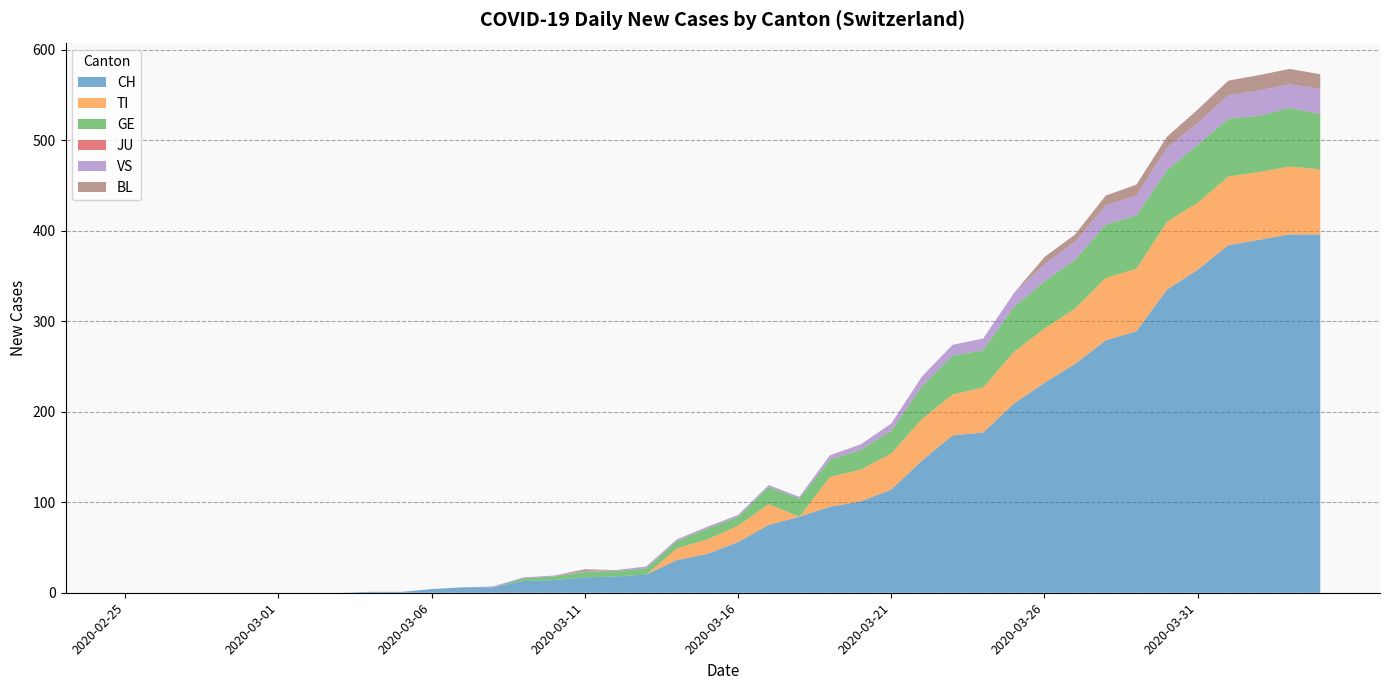

Reading left to right, what are all the values shown in this chart?

CH: 0	0	0	0	0	0	0	0	1	1	4	6	6	13	14	17	18	20	36	43	56	75	84	95	101	114	146	174	177	209	232	253	279	289	335	357	384	390	396	396
TI: 0	0	0	0	0	0	0	0	0	0	0	0	0	0	0	0	0	0	13	16	18	23	0	33	35	40	46	45	50	57	60	61	69	69	75	74	76	75	75	72
GE: 0	0	0	0	0	0	0	0	0	0	0	0	0	3	4	6	6	7	8	12	10	19	20	19	22	25	36	43	41	50	52	54	59	59	57	64	64	62	65	61
JU: 0	0	0	0	0	0	0	0	0	0	0	0	0	0	0	0	0	0	0	0	0	0	0	0	0	0	0	0	0	0	0	0	0	0	0	0	0	0	0	0
VS: 0	0	0	0	0	0	0	0	0	0	0	0	1	1	1	1	1	2	2	2	2	2	2	5	6	8	11	12	13	15	19	20	21	22	25	24	26	28	26	28
BL: 0	0	0	0	0	0	0	0	0	0	0	0	0	0	0	2	0	0	0	0	0	0	0	0	0	0	0	0	0	0	8	8	11	12	12	15	16	17	17	16